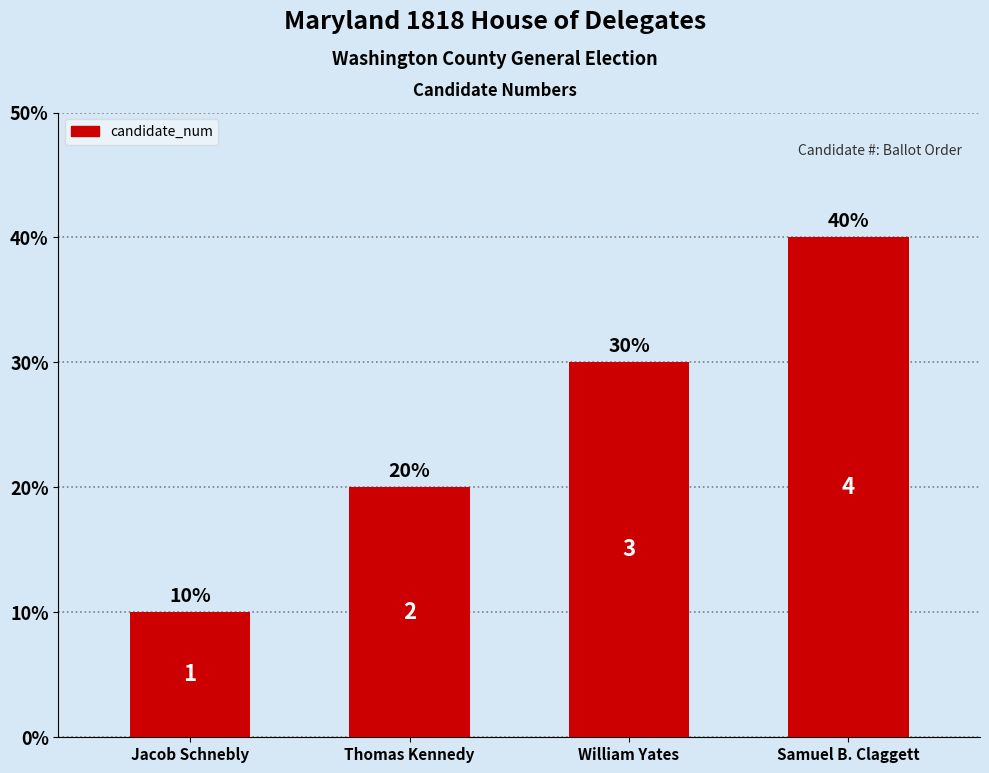

The chart shows a value of 2 at Jacob Schnebly. True or false?

False